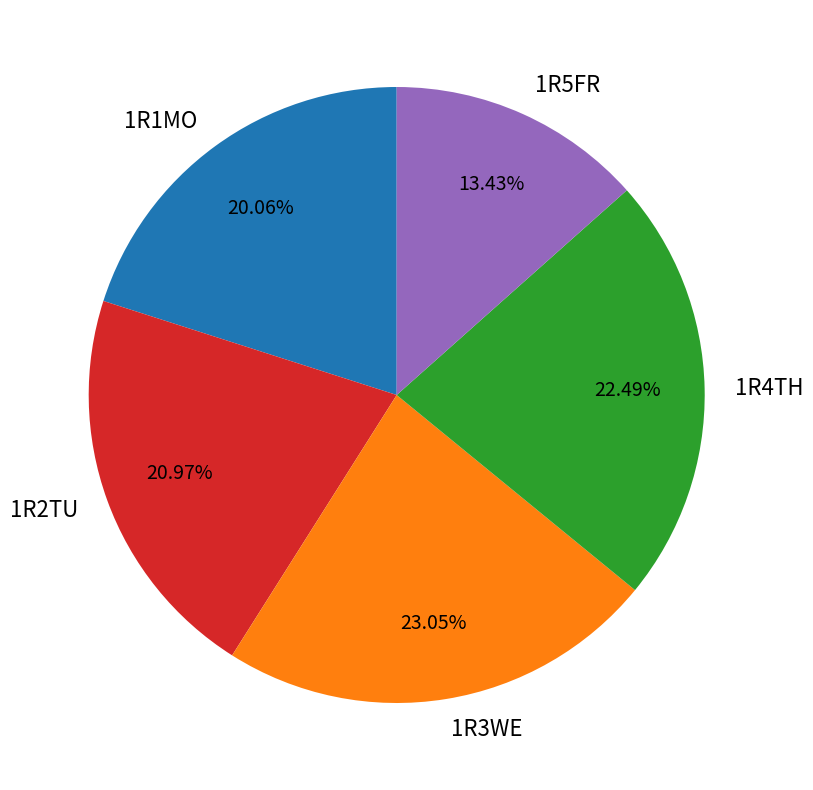

To the nearest percent, what is the average slice percentage?

20%